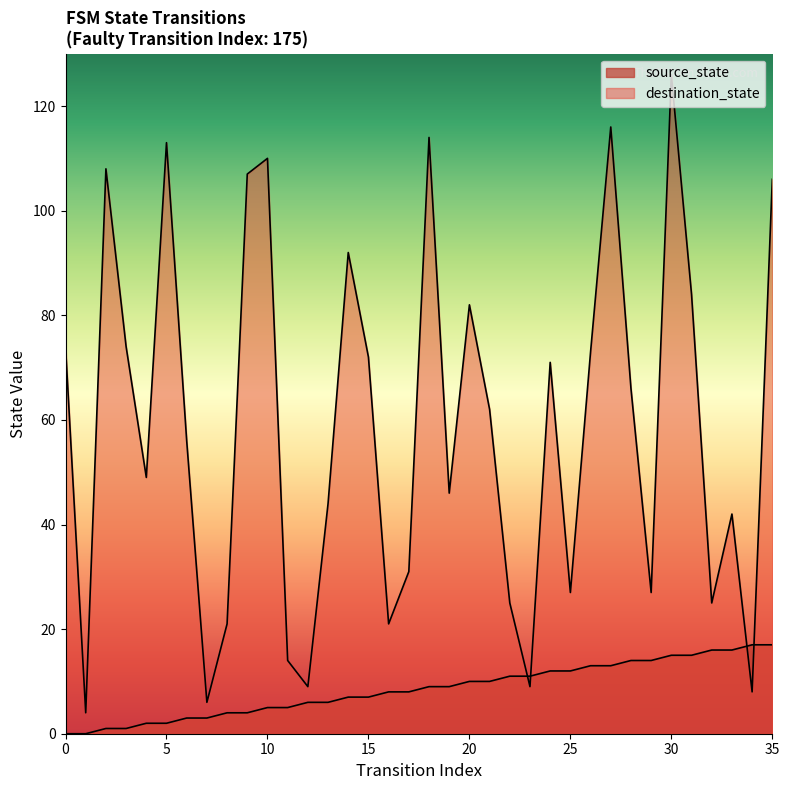

The source_state series shows 20 at 27. True or false?

False